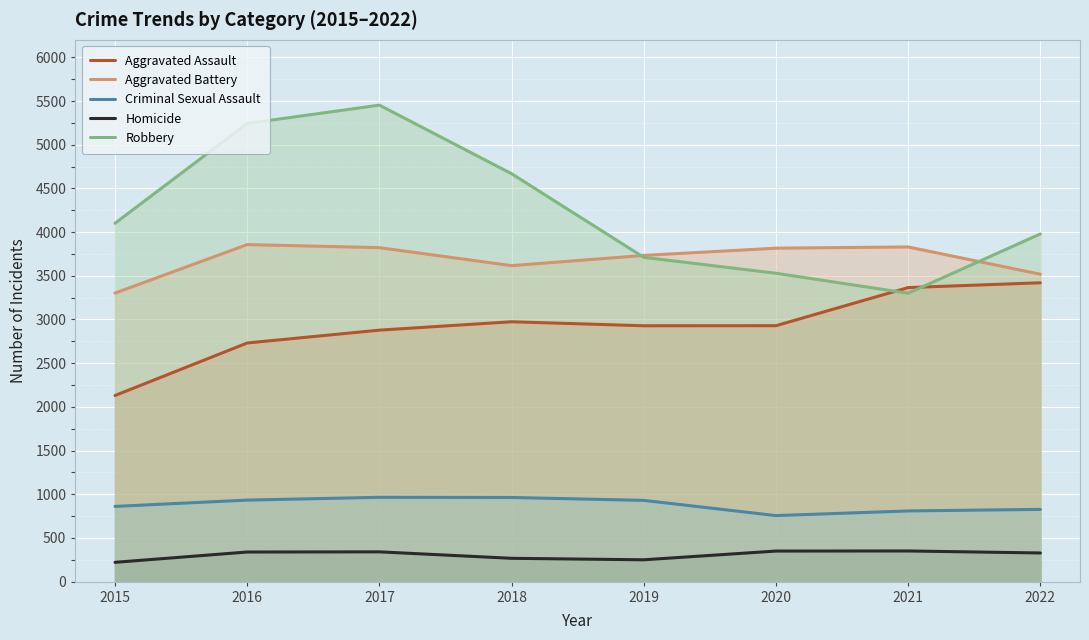

True or false: Homicide and Aggravated Battery cross at least once.

False